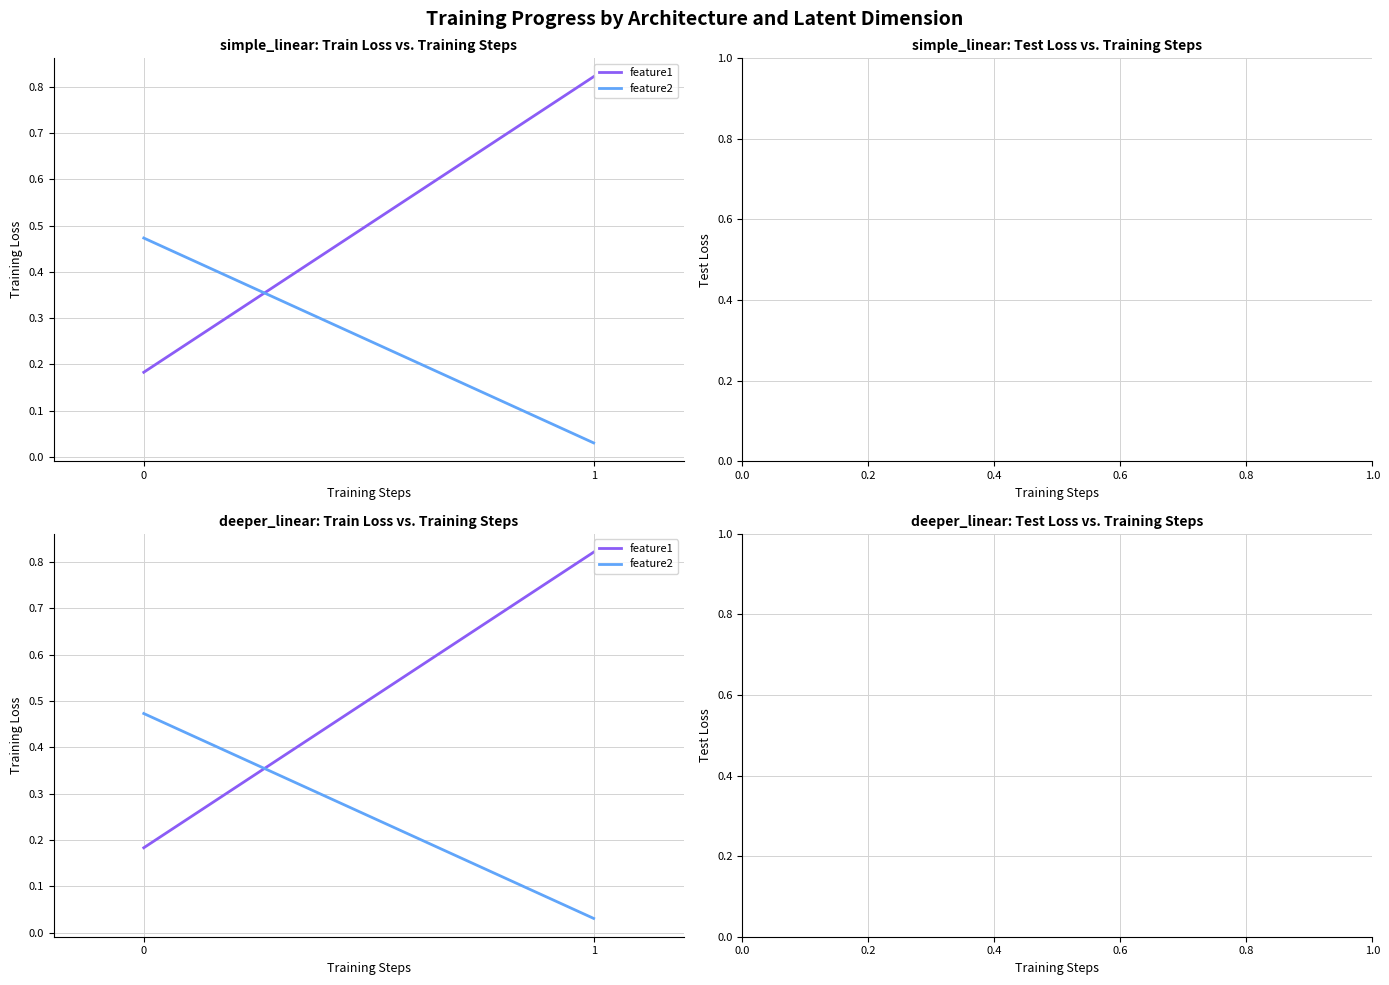

Rank the series by their maximum value, from lowest to highest.

feature2, feature1